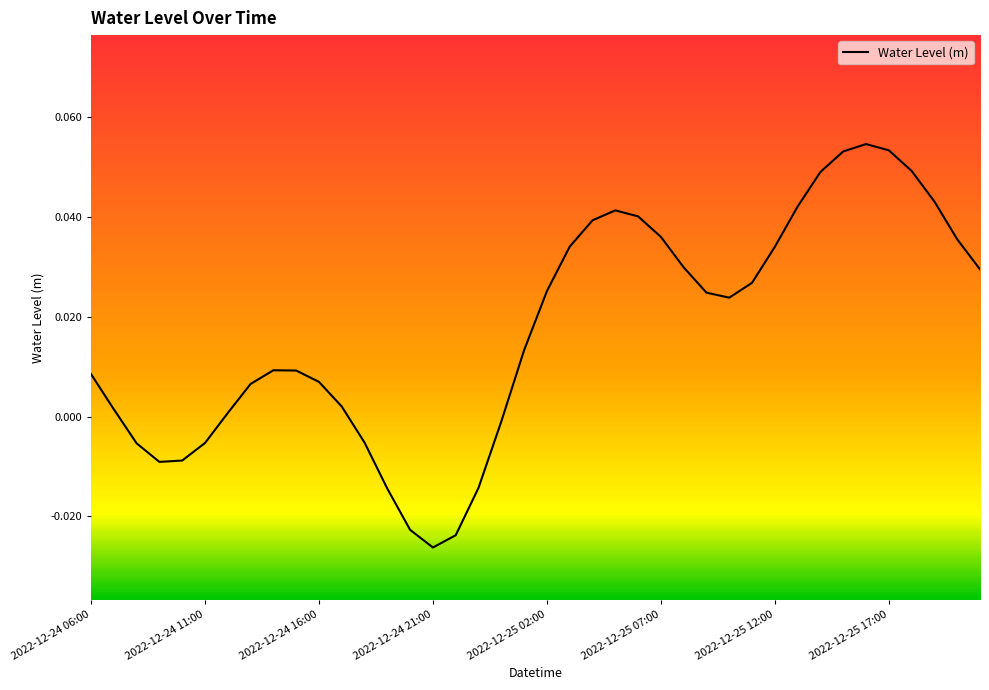

How many interior local valleys (lower than both neighbors) does the data have?

3